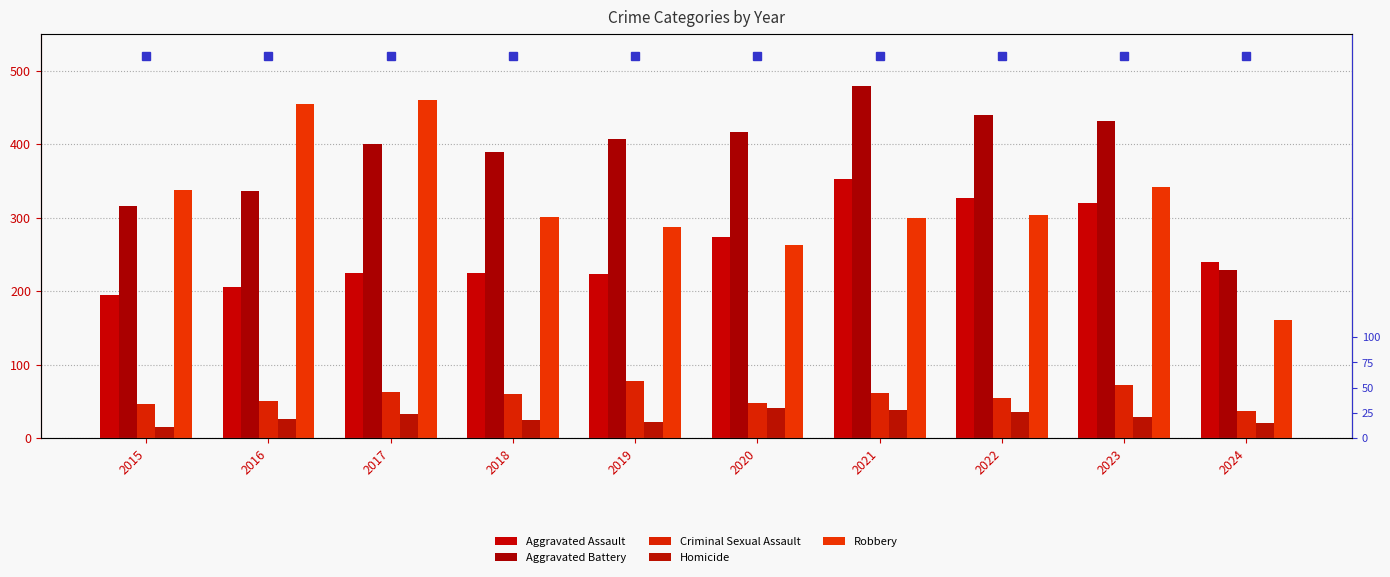

Which category has the highest value in the Criminal Sexual Assault series?

2019